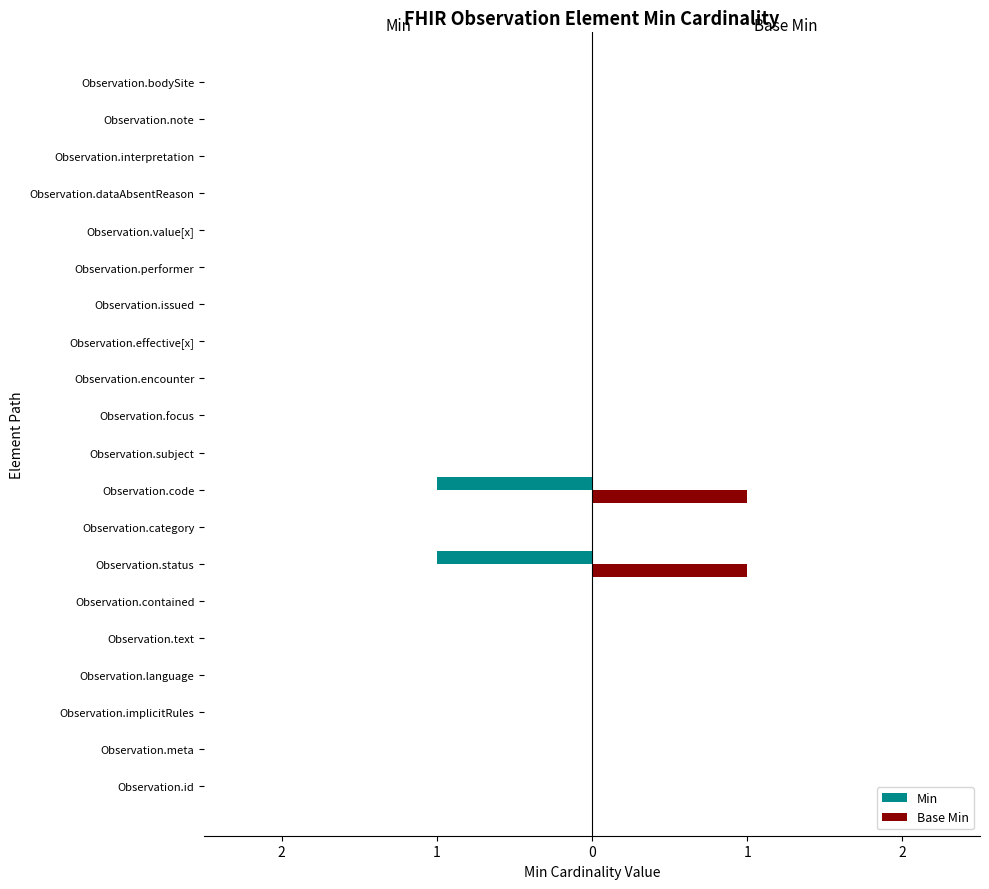

What are all the series names shown in the legend?

Min, Base Min